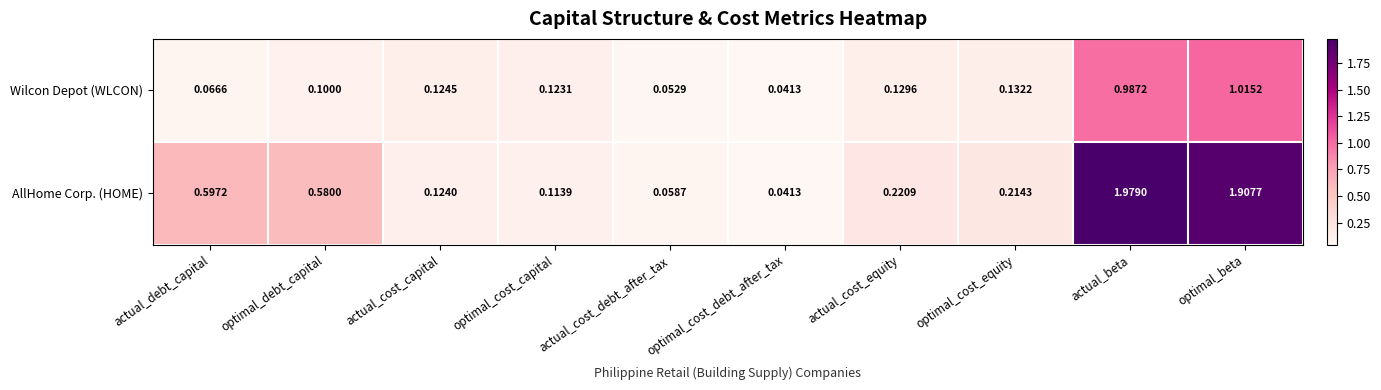

Which category has the lowest value in the AllHome Corp. (HOME) series?

optimal_cost_debt_after_tax